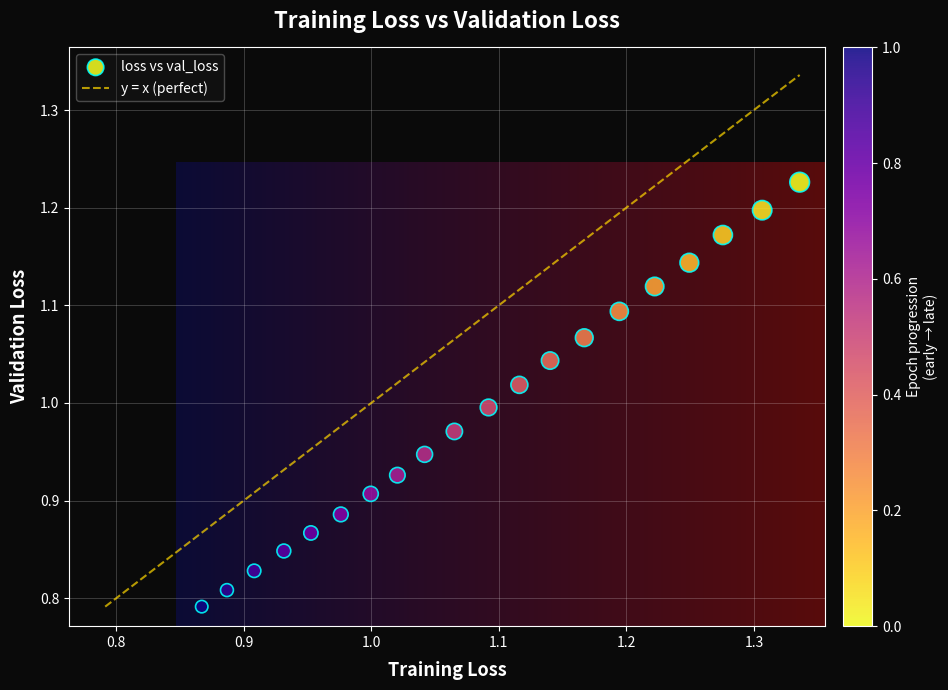

What is the range of Y values (max minus min)?

0.4